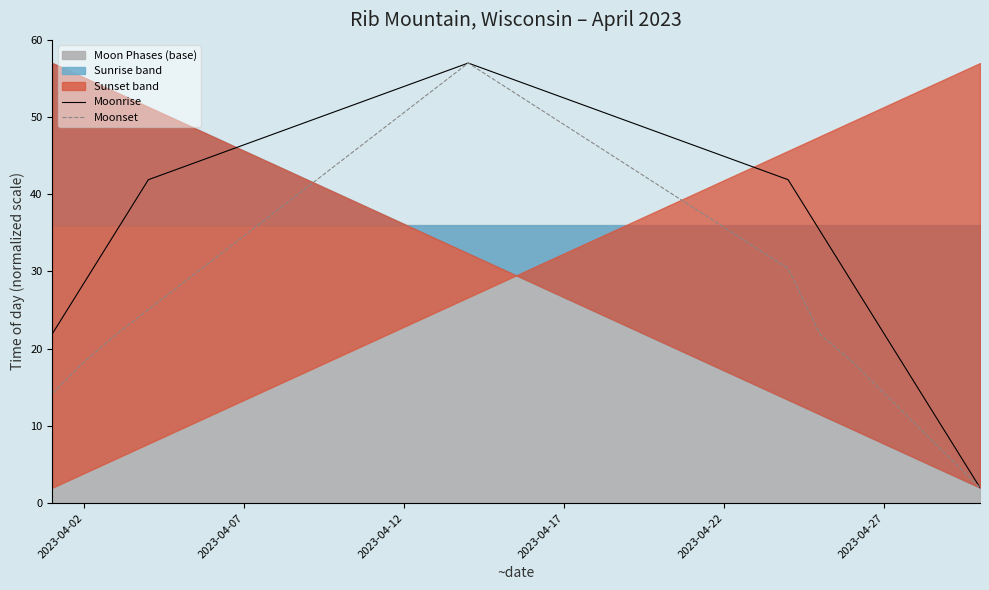

What is the lowest value of the Moonset series?

2.0